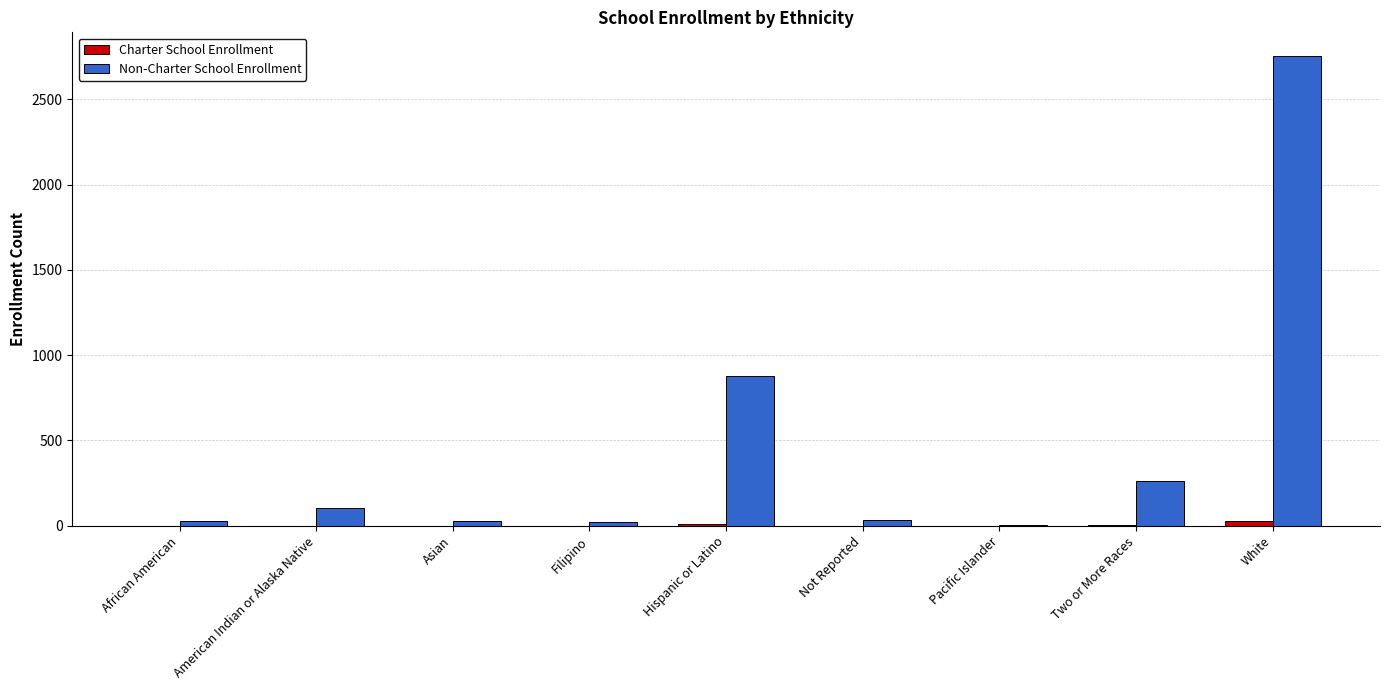

At which category is the sum across all series the highest?

White